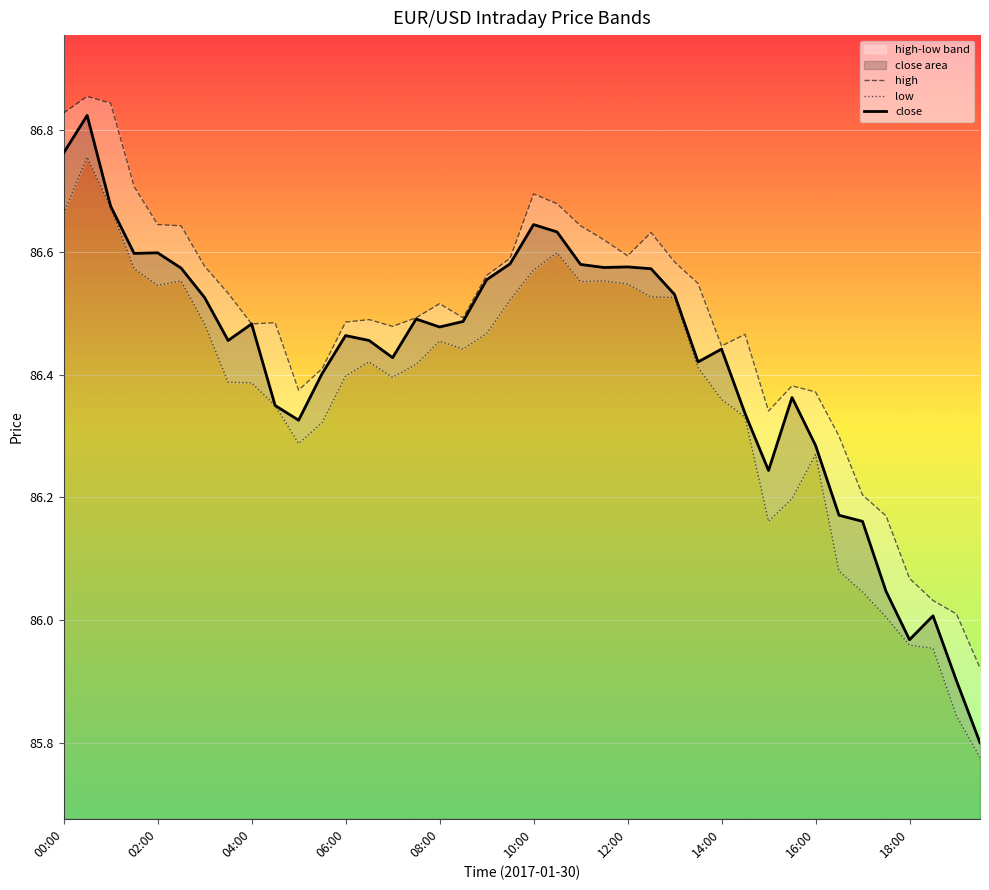

Which series changed the most between 10 and 19?

close